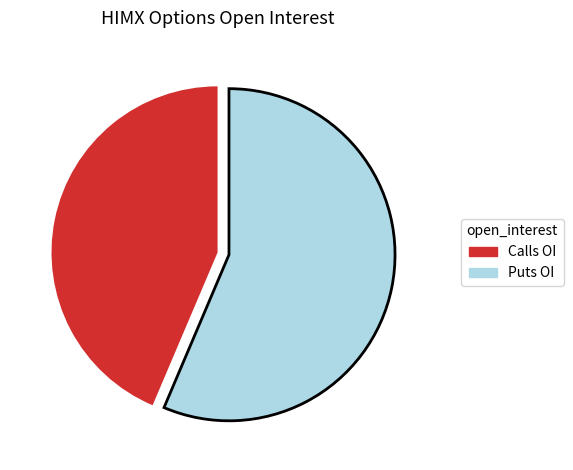

Does any single category account for the majority?

Yes